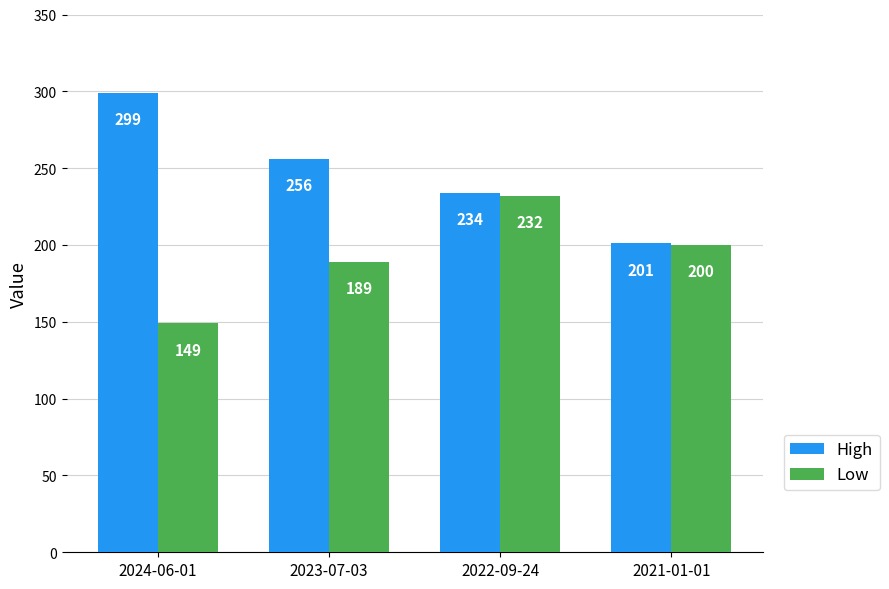

What is the value of the Low bar at the 1st from the left?

149